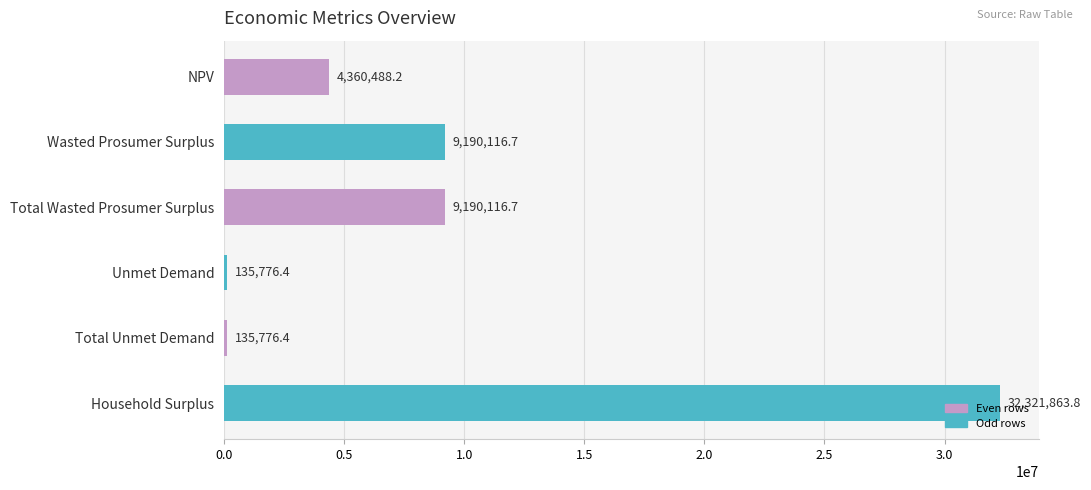

Count the number of categories in the chart.

6